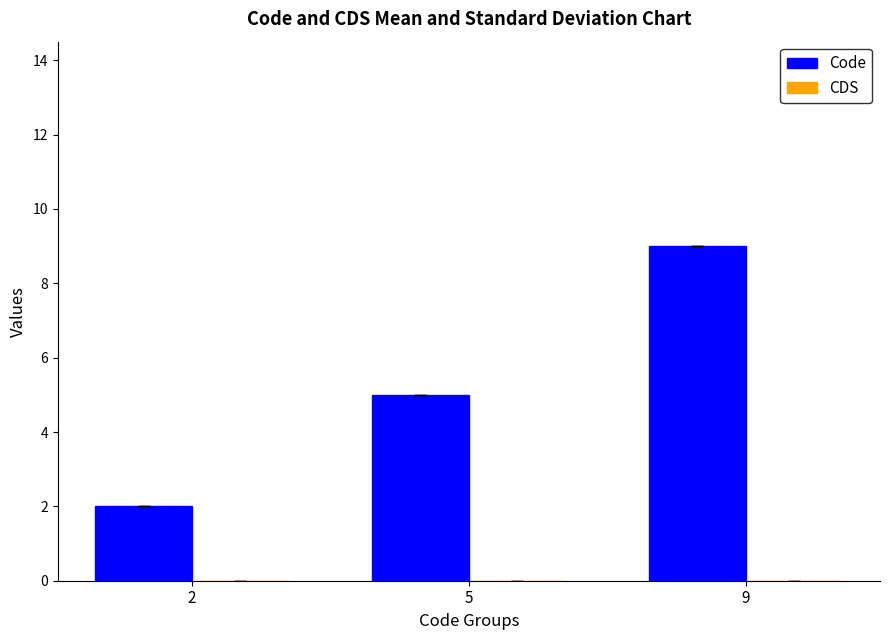

Rank the categories by value from highest to lowest.

9, 5, 2